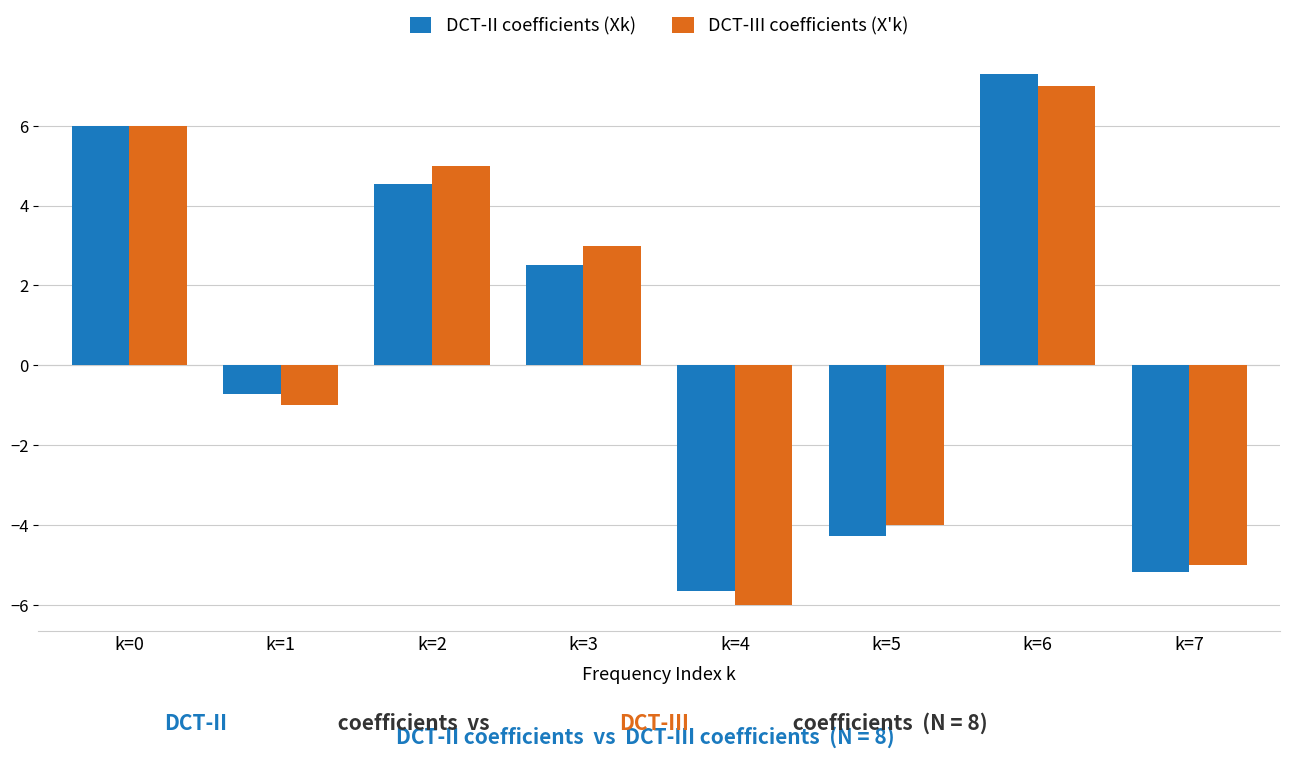

What is the maximum value shown in the chart?

7.3